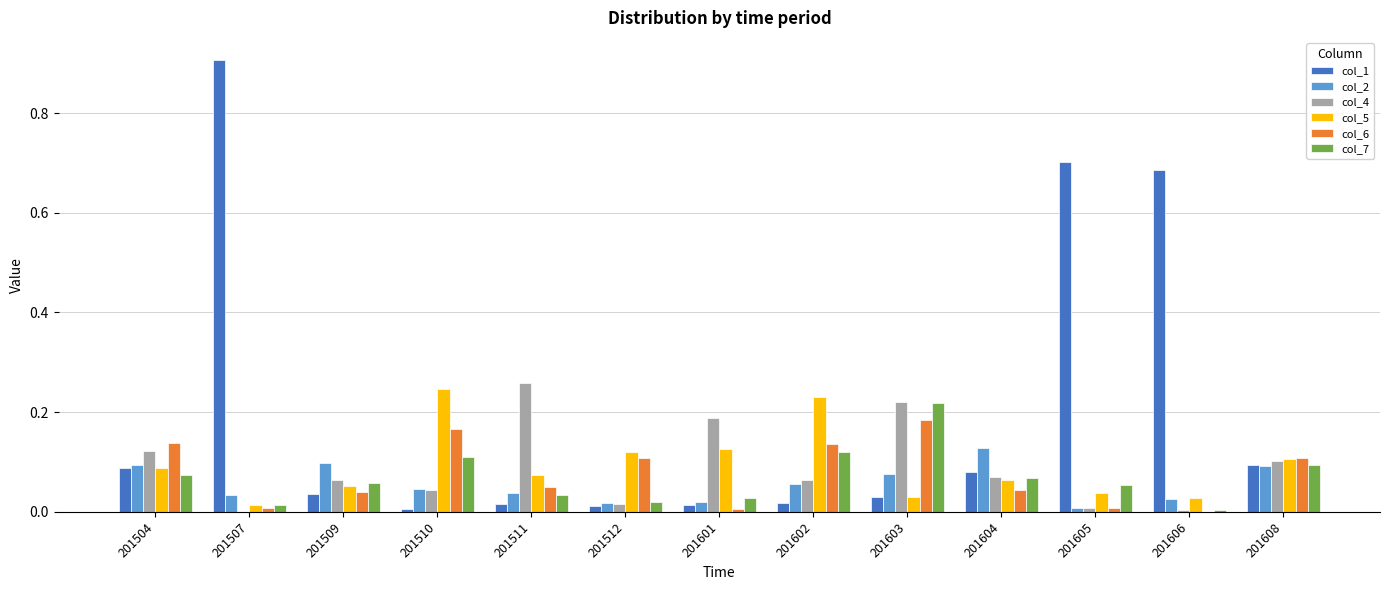

Which series has the widest spread of values?

col_1